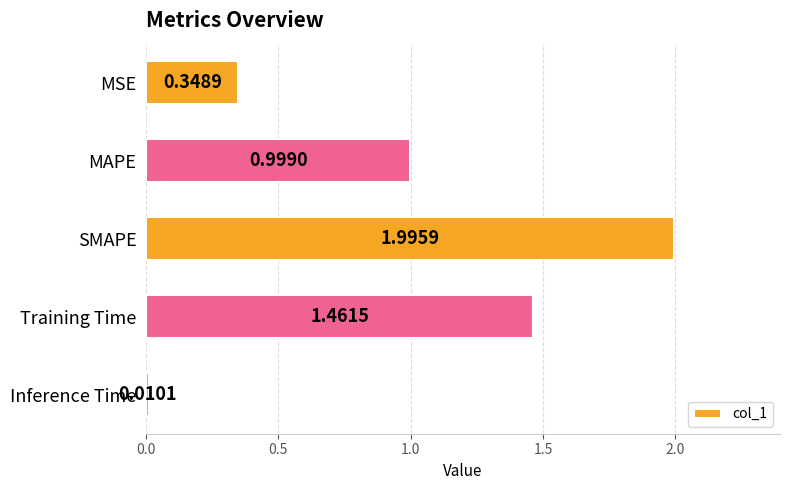

What is the label of the 4th bar from the top?

Training Time